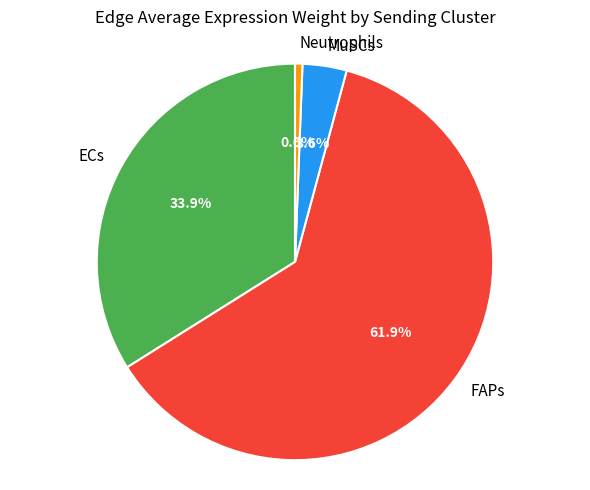

Which slice represents more than half of the pie?

FAPs